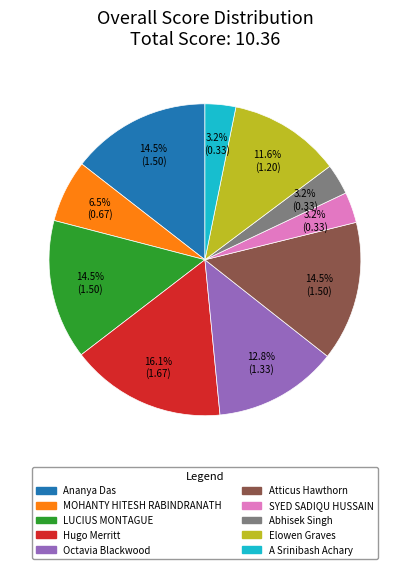

Is the sum of Hugo Merritt and MOHANTY HITESH RABINDRANATH greater than half?

No